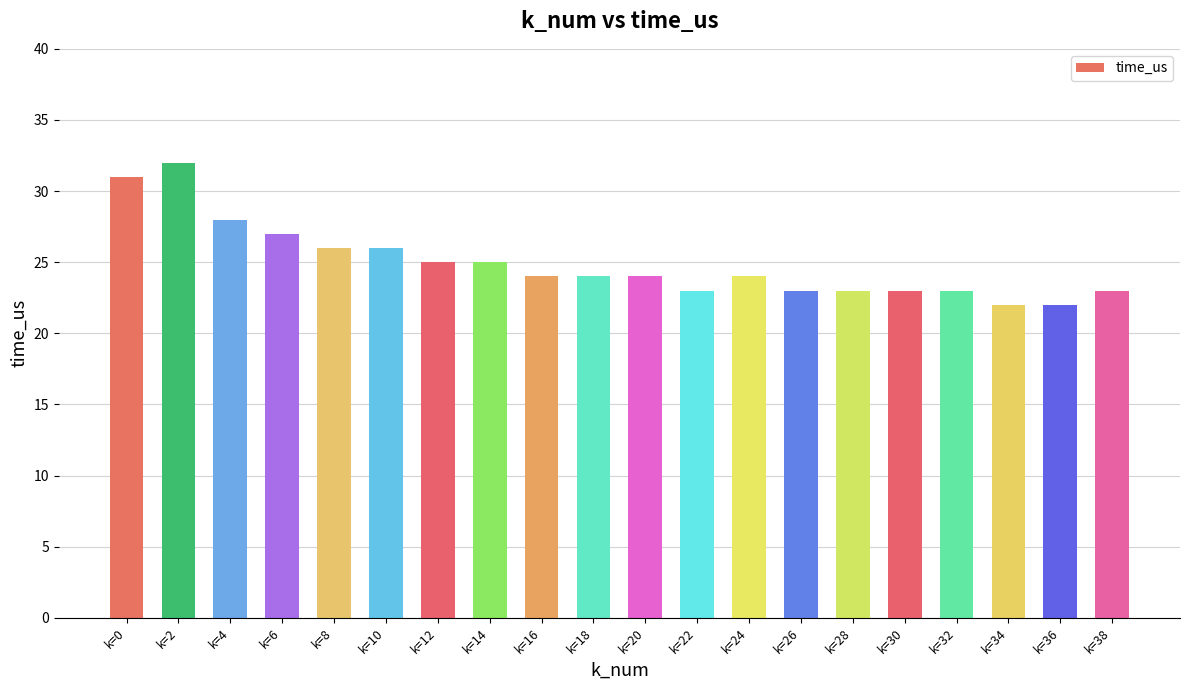

Read the value at k=2, to the nearest 10.

30